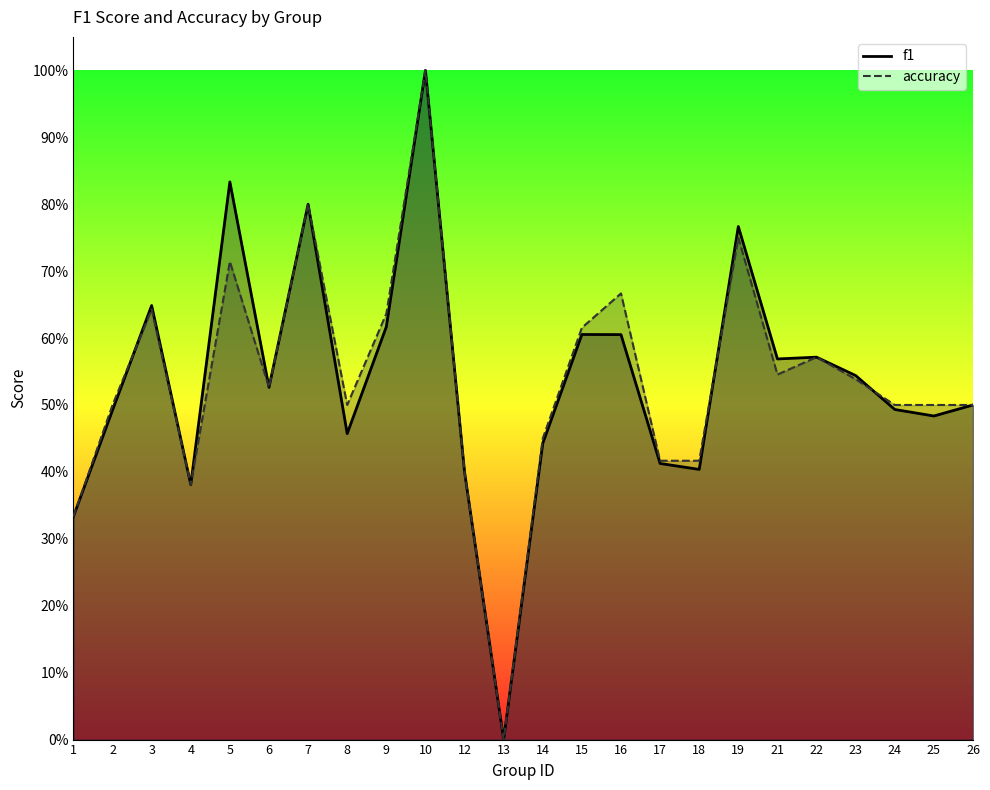

What are all the series names shown in the legend?

f1, accuracy